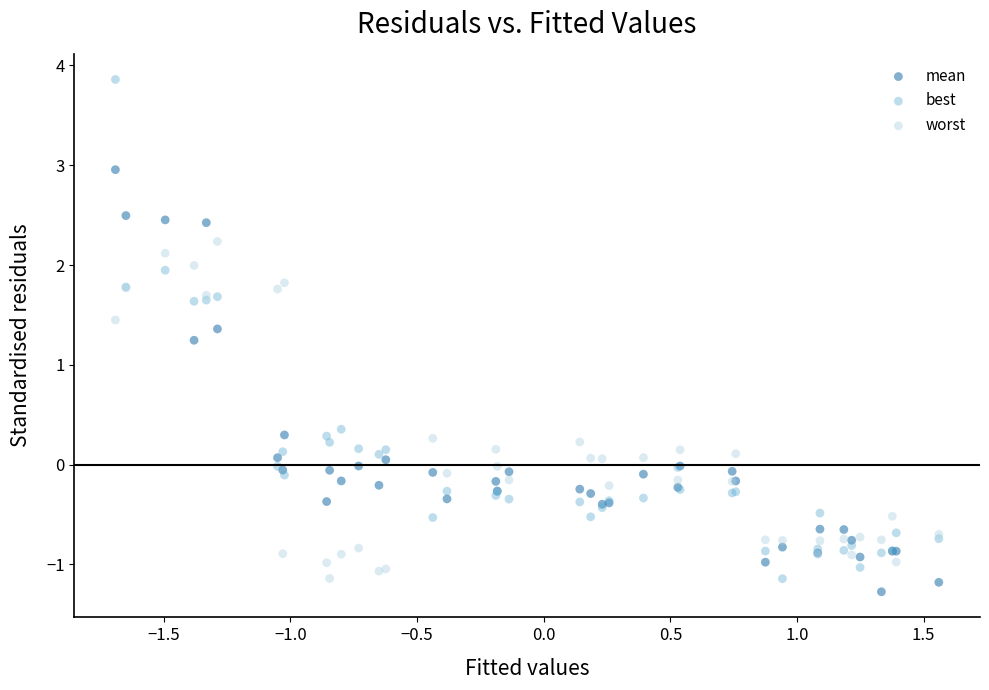

Which series contains the highest Y value?

best